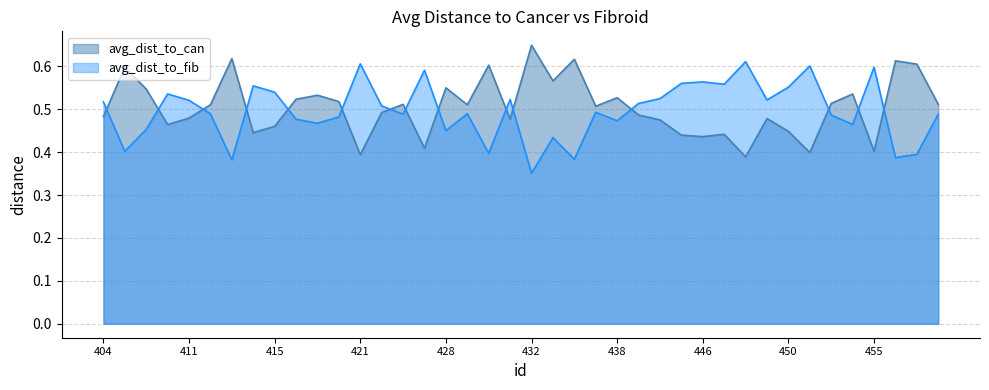

Where is avg_dist_to_fib nearest to the value 0?

432